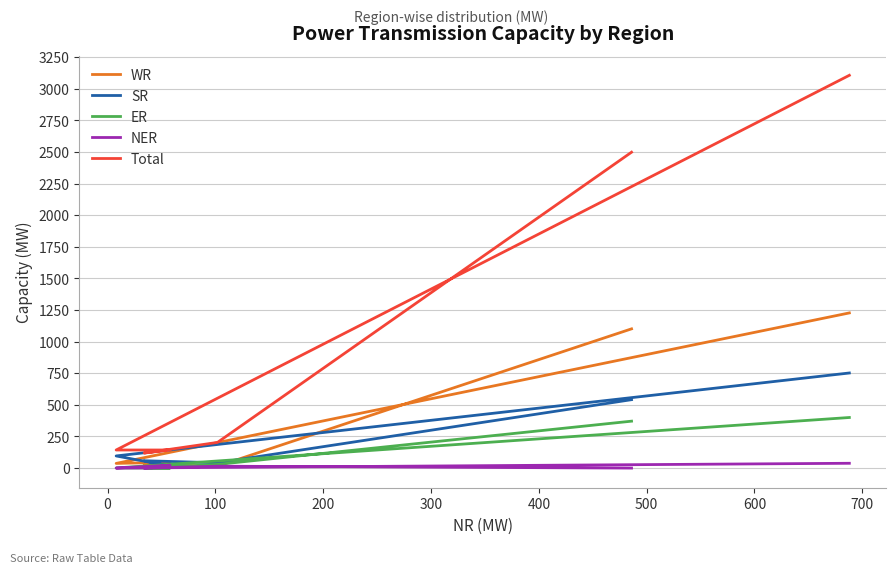

How many data points in Total are above 203?

2